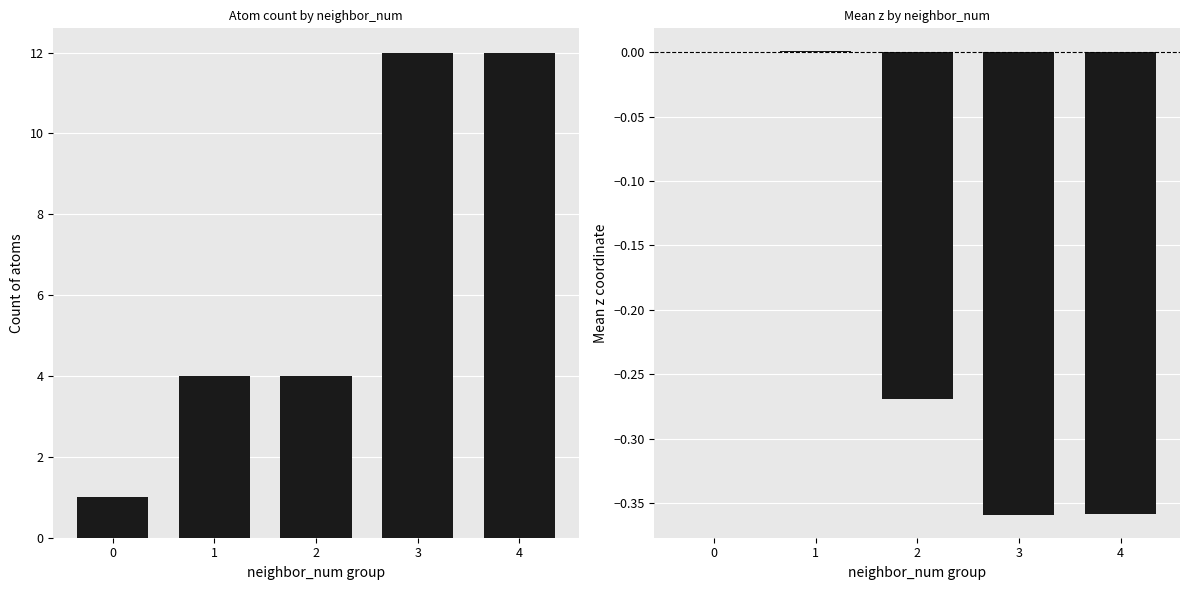

At which label does count first exceed 4?

3